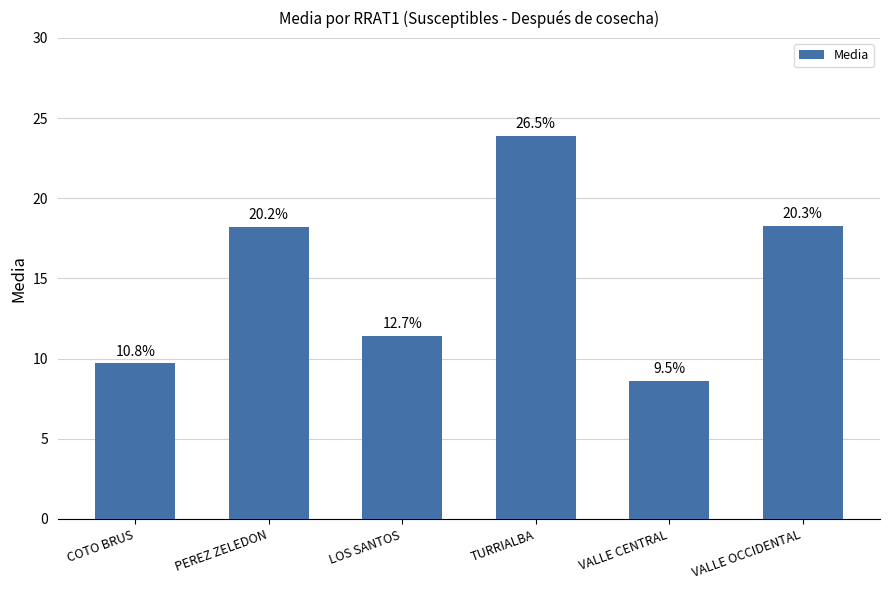

Where does the data first go above 18?

PEREZ ZELEDON